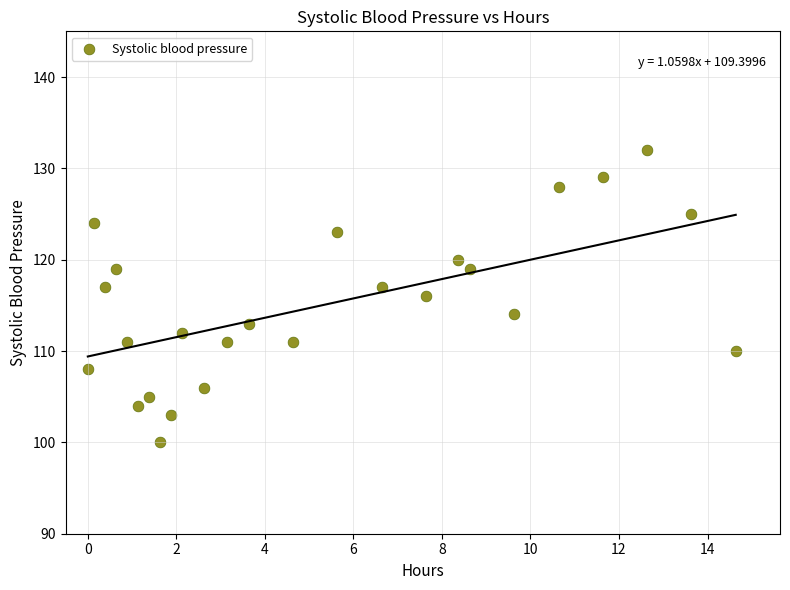

What is the range of Y values (max minus min)?

32